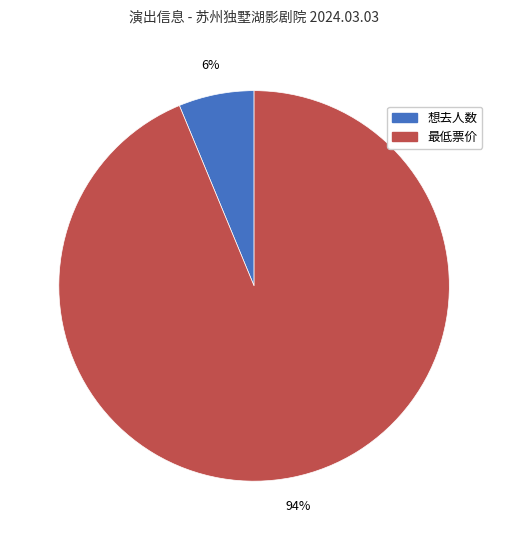

To the nearest percent, what percentage of the pie is 最低票价?

94%